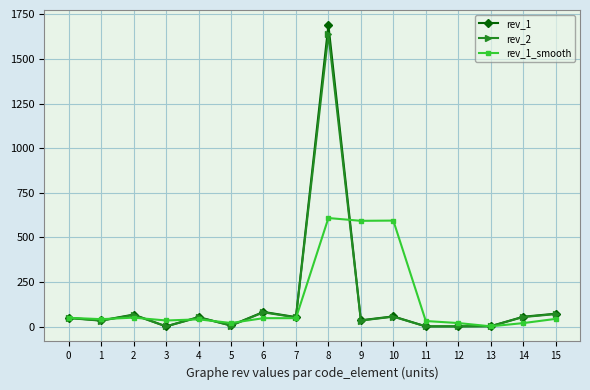

What is the value of the rev_1_smooth point at the 4th from the left?

35.0